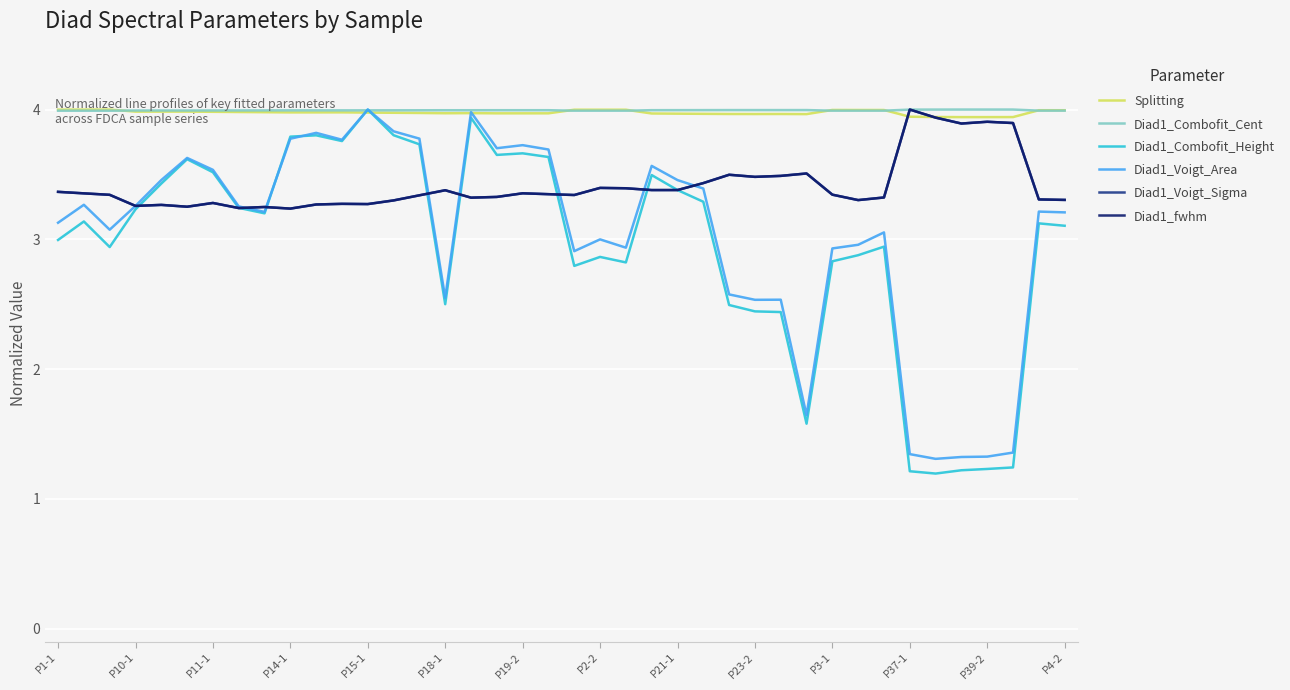

Which series ends up on top after the final intersection of Diad1_Combofit_Height and Diad1_Combofit_Cent?

Diad1_Combofit_Cent